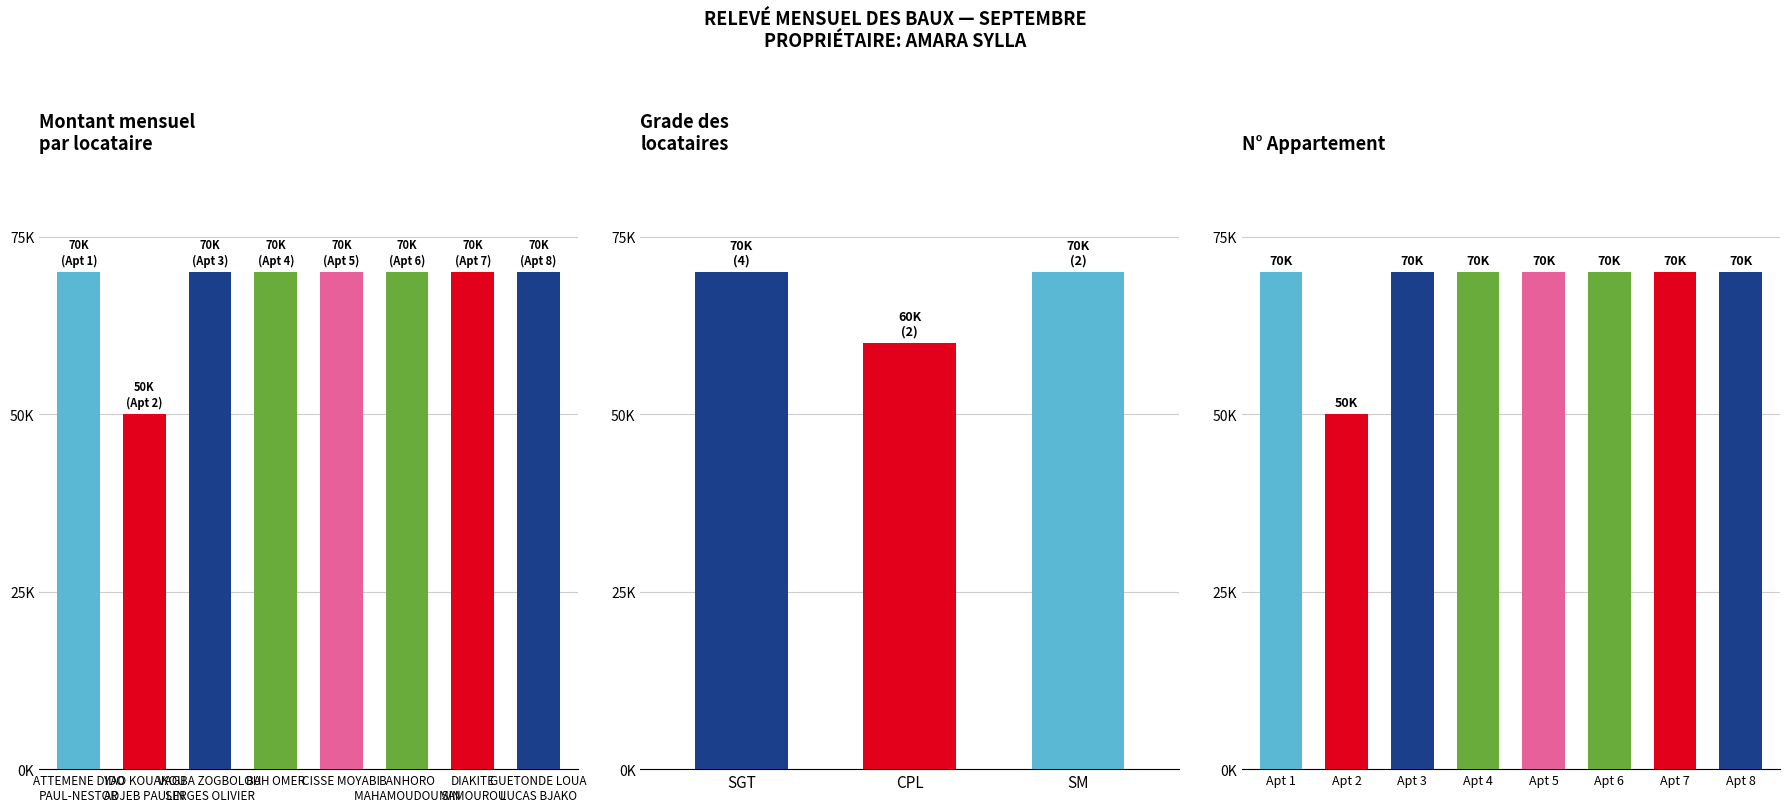

What is the average value?

67500